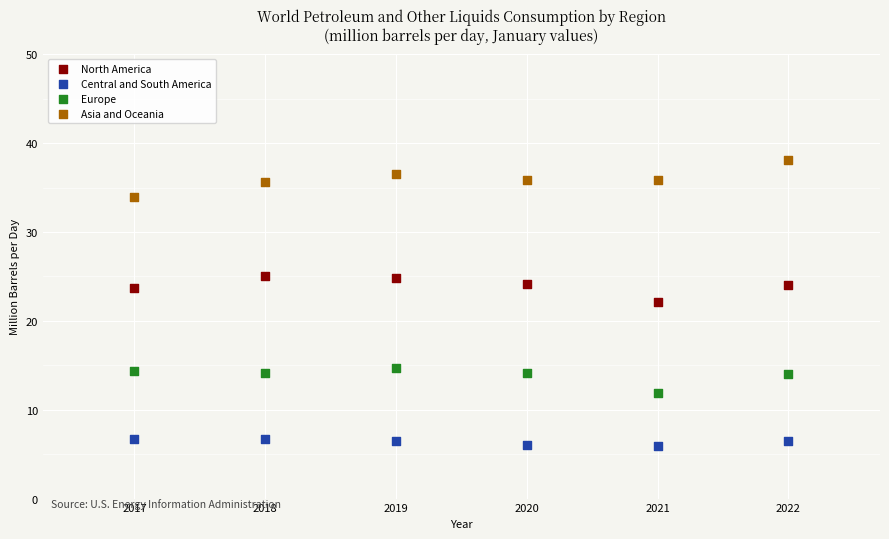

Which series contains the highest Y value?

Asia and Oceania